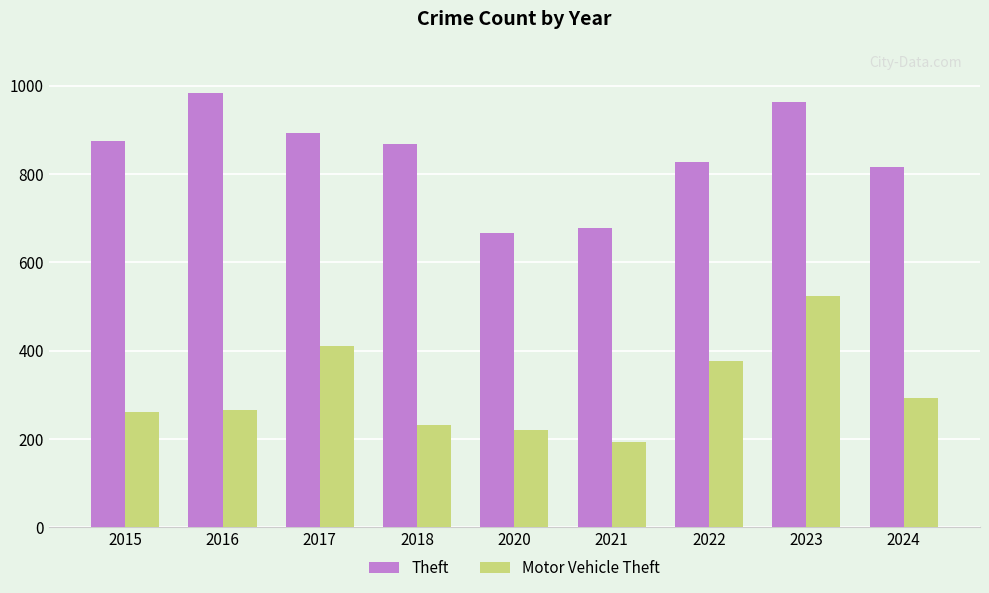

How many bars are there in each group?

2